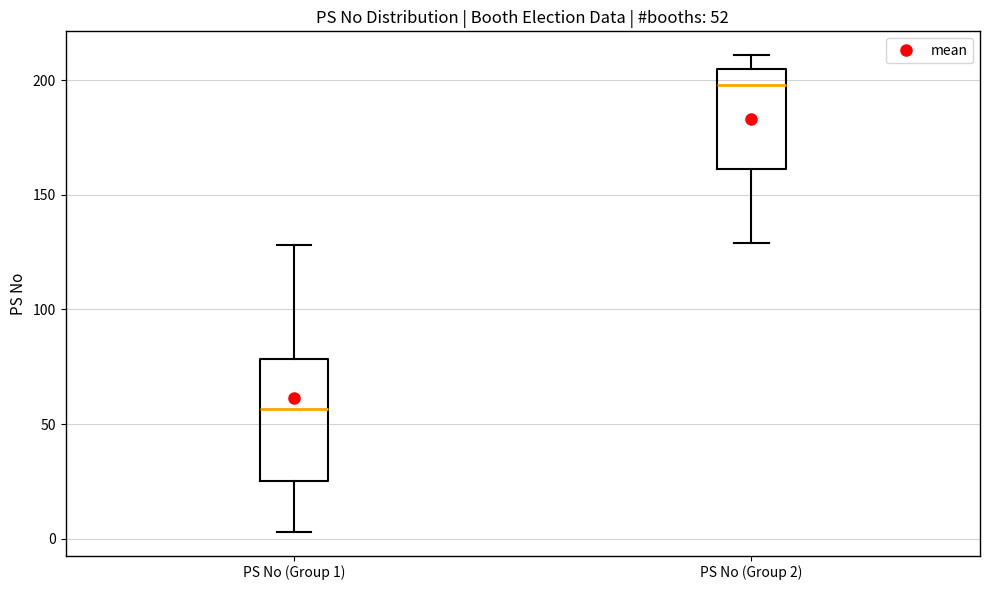

Comparing the boxes themselves (not the whiskers), which one is the tallest?

PS No (Group 1)